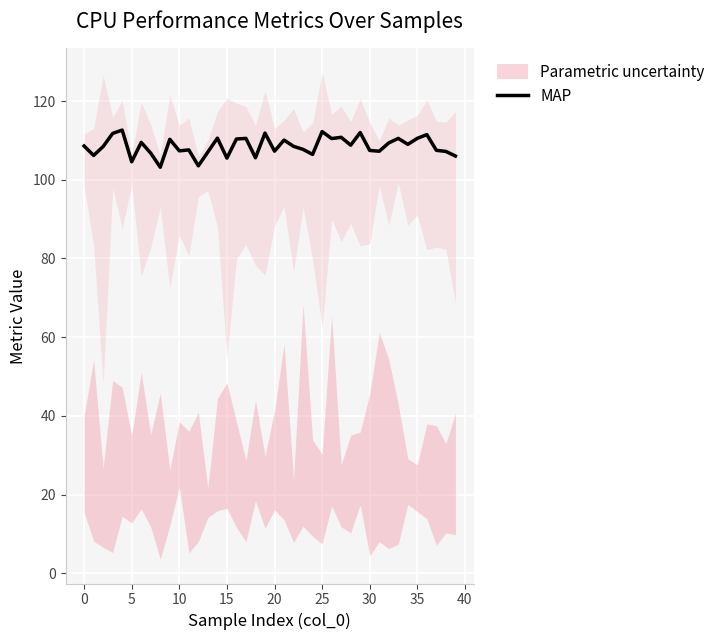

The chart shows a value of 103.5 at 12. True or false?

True